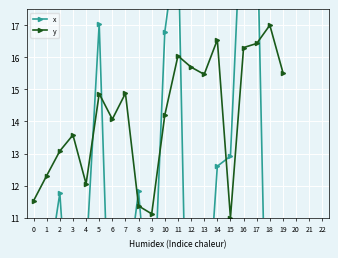

Reading left to right, what are all the values shown in this chart?

x: 6.3	9.1	11.8	5.7	9.7	17.0	4.3	8.7	11.8	6.8	16.8	19.8	0.0	6.5	12.6	12.9	22.0	20.7	1.3	6.6
y: 11.5	12.3	13.1	13.6	12.1	14.9	14.1	14.9	11.4	11.1	14.2	16.0	15.7	15.5	16.5	11.0	16.3	16.4	17.0	15.5